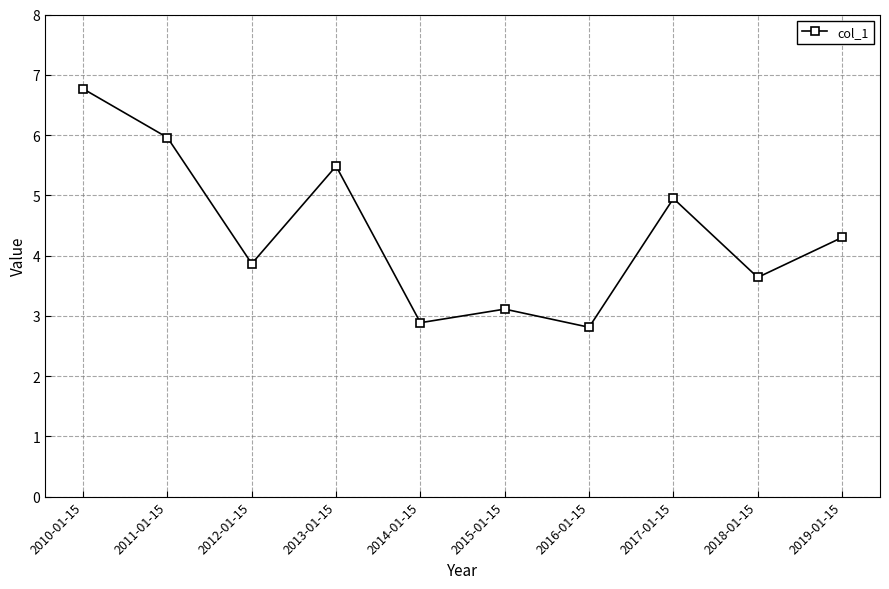

At which label is the value closest to 4?

2012-01-15